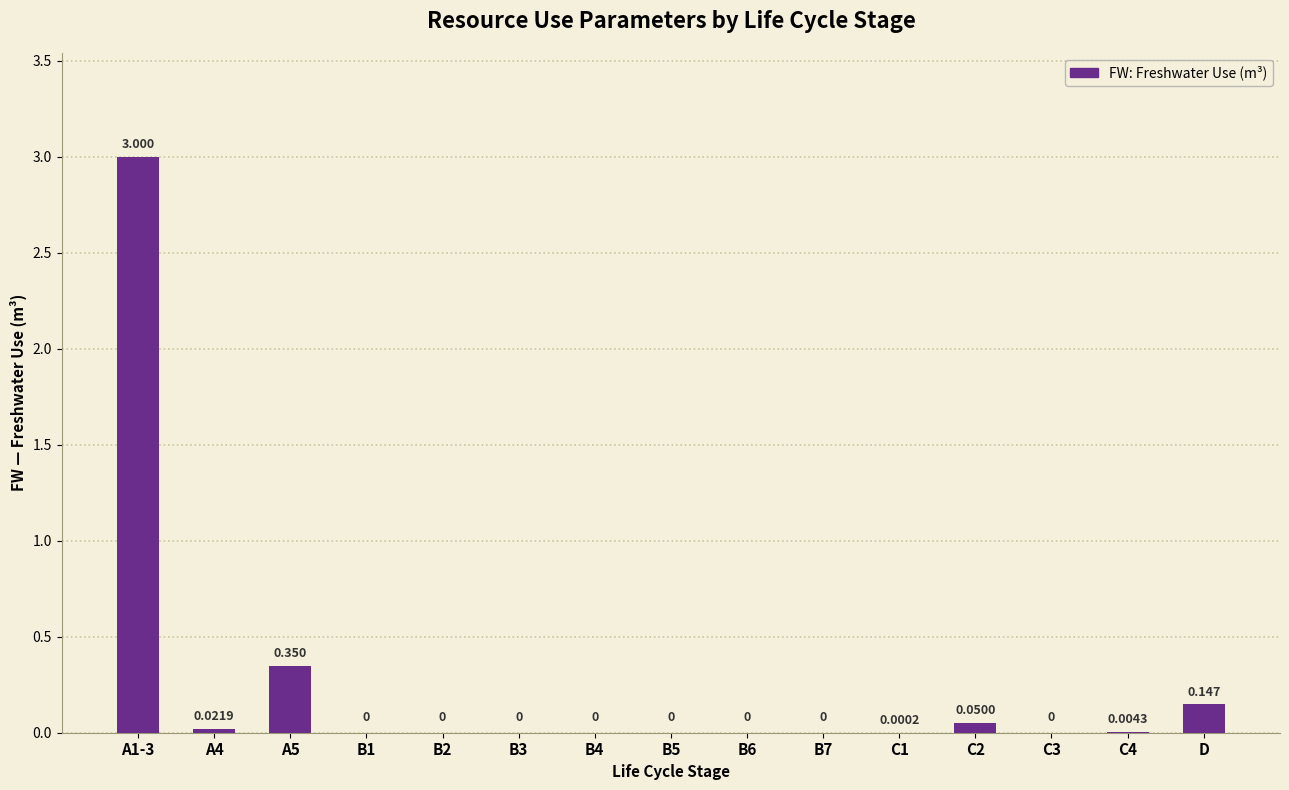

How many positive values are there?

7